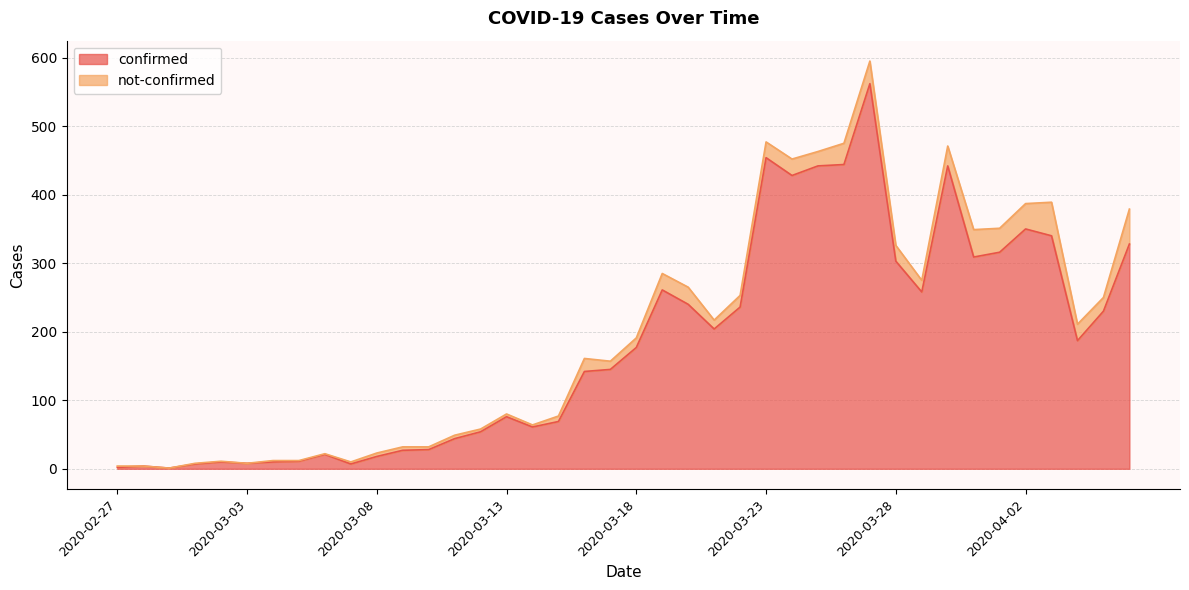

Reading right to left, extract all data points from this chart.

2020-04-06=328	2020-04-05=230	2020-04-04=187	2020-04-03=340	2020-04-02=350	2020-04-01=316	2020-03-31=309	2020-03-30=442	2020-03-29=258	2020-03-28=303	2020-03-27=562	2020-03-26=444	2020-03-25=442	2020-03-24=428	2020-03-23=454	2020-03-22=236	2020-03-21=204	2020-03-20=240	2020-03-19=261	2020-03-18=177	2020-03-17=145	2020-03-16=142	2020-03-15=69	2020-03-14=61	2020-03-13=76	2020-03-12=54	2020-03-11=44	2020-03-10=28	2020-03-09=27	2020-03-08=18	2020-03-07=7	2020-03-06=21	2020-03-05=11	2020-03-04=10	2020-03-03=8	2020-03-02=10	2020-03-01=7	2020-02-29=1	2020-02-28=4	2020-02-27=2